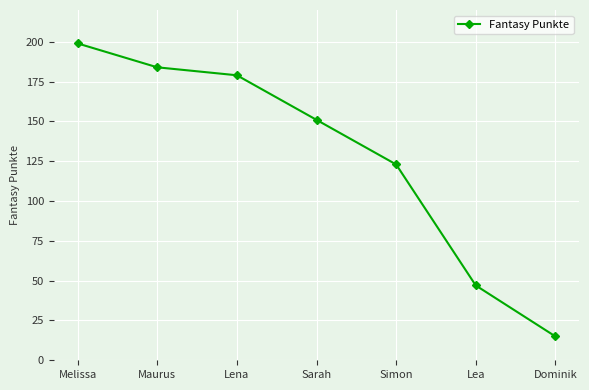

Where does the data first go above 151?

Melissa